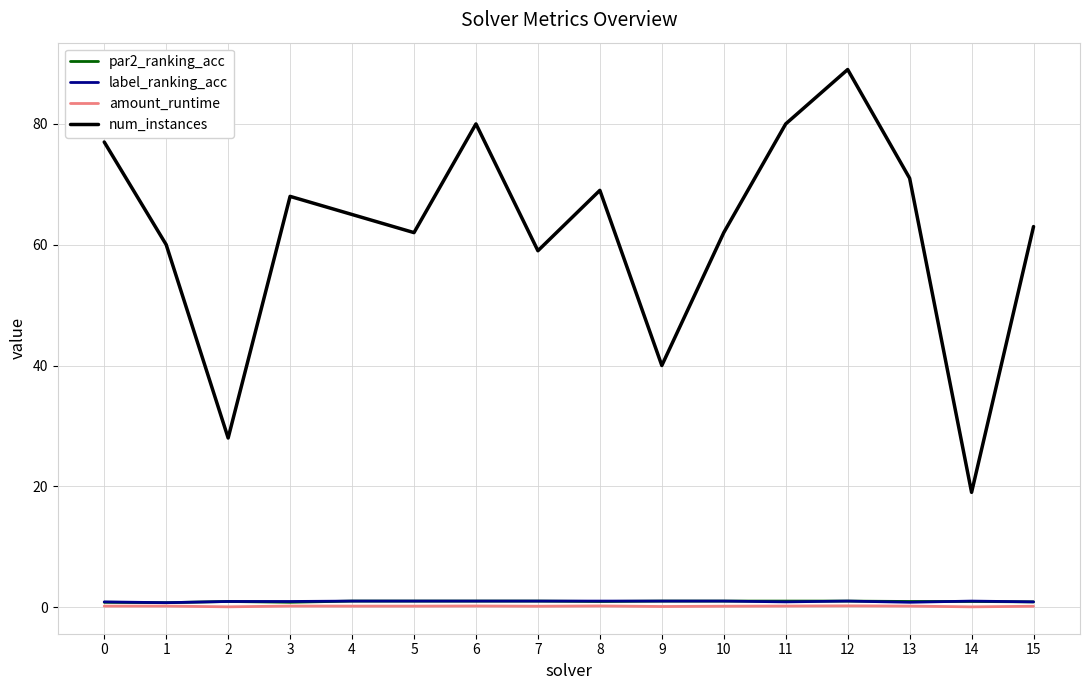

Which series has the widest spread of values?

num_instances